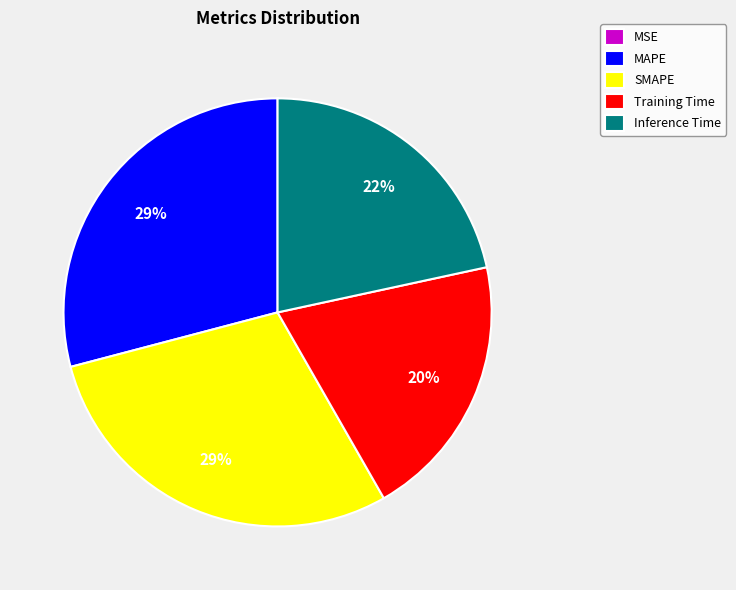

Combined, do MAPE and Training Time account for over 50%?

No